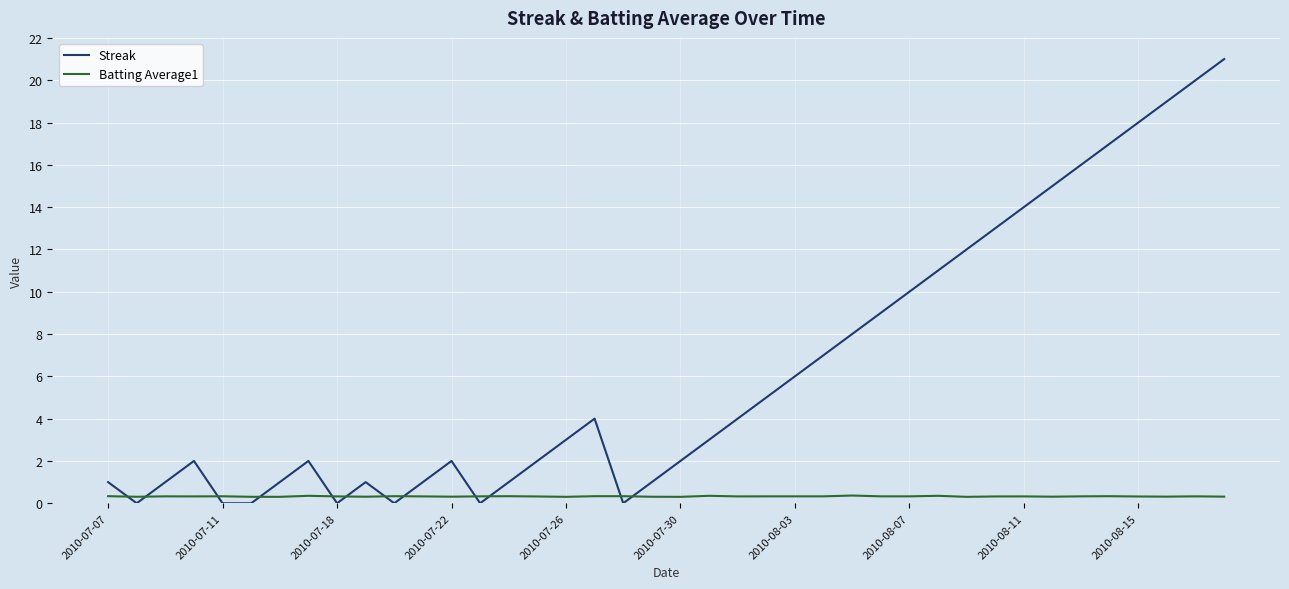

What is the average value of the Batting Average1 series?

0.3